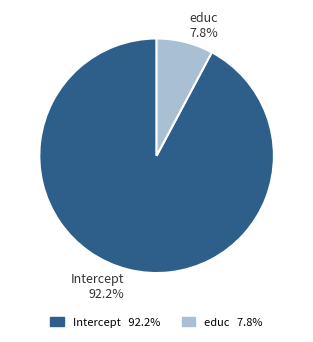

Rank the categories by value from highest to lowest.

Intercept, educ